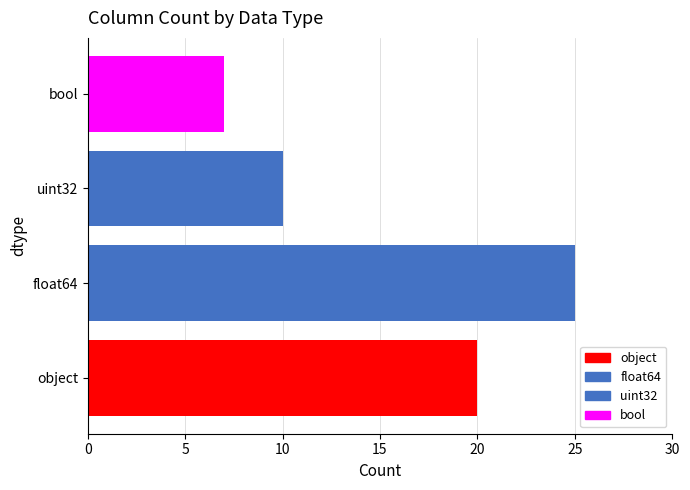

How many categories are shown in the chart?

4